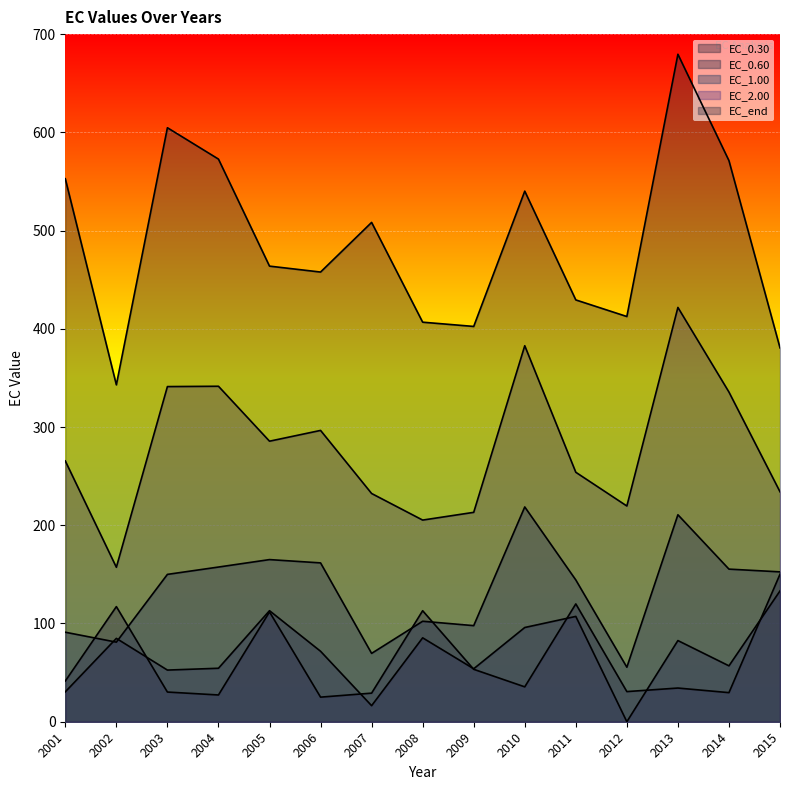

Reading left to right, extract all data points from this chart.

EC_0.30: 2001=41.5	2002=117.2	2003=30.2	2004=27.2	2005=111.8	2006=25.0	2007=29.1	2008=113.0	2009=53.4	2010=35.5	2011=120.0	2012=30.7	2013=34.3	2014=29.6	2015=150.2
EC_0.60: 2001=30.4	2002=84.8	2003=52.6	2004=54.4	2005=113.0	2006=71.7	2007=16.3	2008=85.4	2009=53.9	2010=95.9	2011=107.2	2012=0.0	2013=82.6	2014=56.9	2015=133.2
EC_1.00: 2001=91.1	2002=81.0	2003=150.0	2004=157.5	2005=165.1	2006=161.7	2007=69.6	2008=102.3	2009=97.8	2010=218.7	2011=144.3	2012=55.5	2013=210.7	2014=155.4	2015=152.6
EC_2.00: 2001=265.5	2002=157.2	2003=341.2	2004=341.5	2005=285.6	2006=296.6	2007=232.3	2008=205.3	2009=213.2	2010=382.8	2011=253.9	2012=219.6	2013=421.8	2014=335.6	2015=234.1
EC_end: 2001=552.8	2002=342.9	2003=604.7	2004=572.8	2005=463.8	2006=457.8	2007=508.3	2008=406.7	2009=402.4	2010=540.1	2011=429.4	2012=412.5	2013=679.5	2014=571.2	2015=380.6